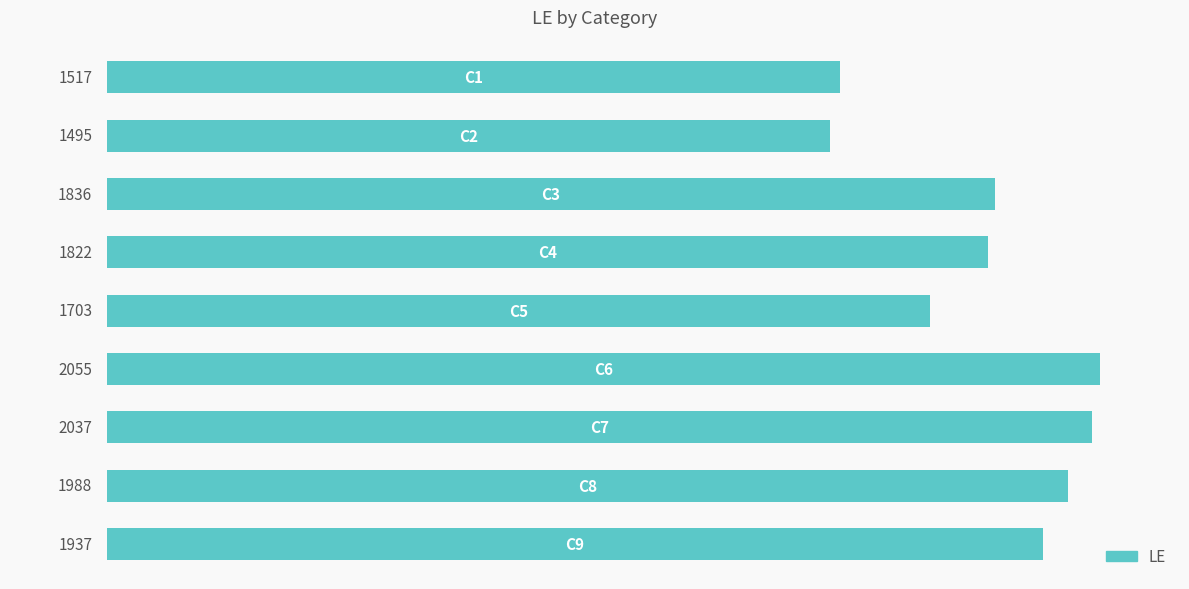

What is the maximum value shown in the chart?

2055